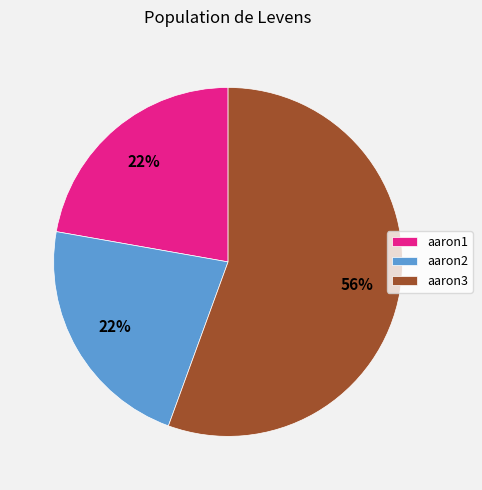

Which slice represents more than half of the pie?

aaron3